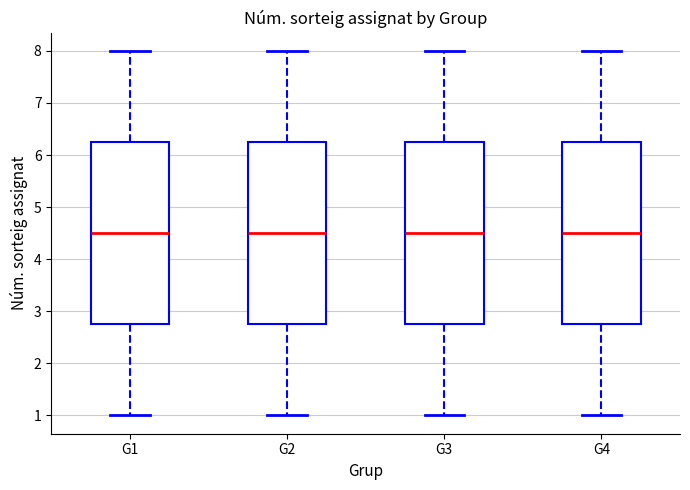

Where does the lower whisker of the box for G2 end on the y-axis? The values are not printed on the chart, so give them approximately, as read against the axis.

1.0